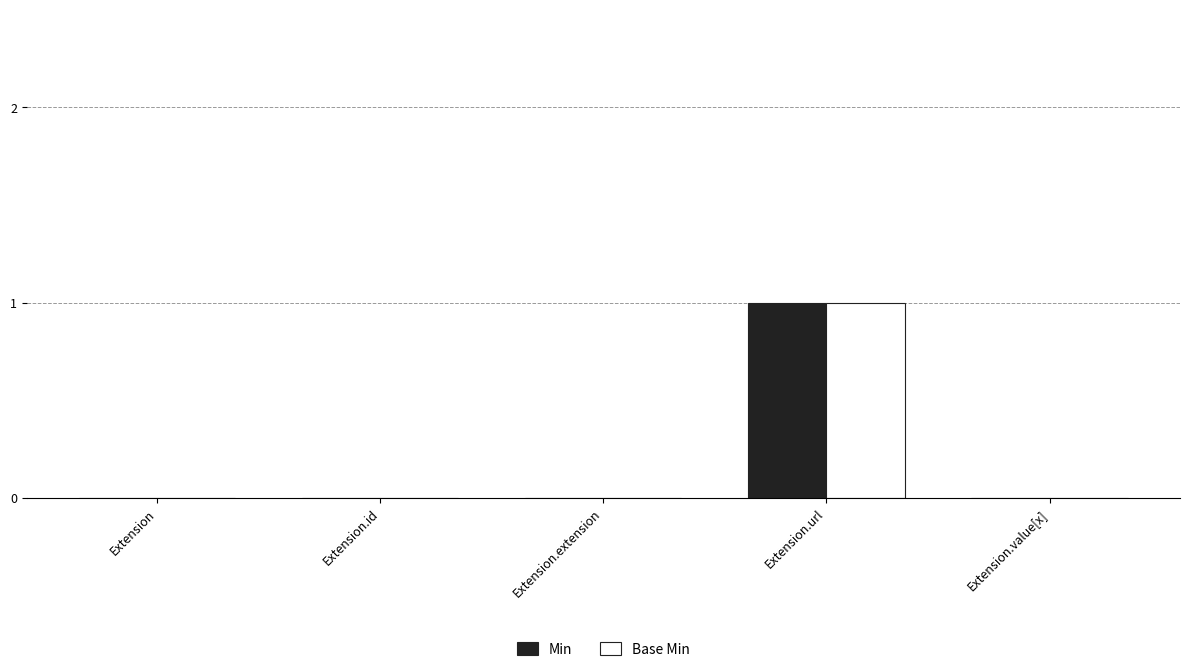

True or false: Min has a value of 0 at Extension.value[x].

True